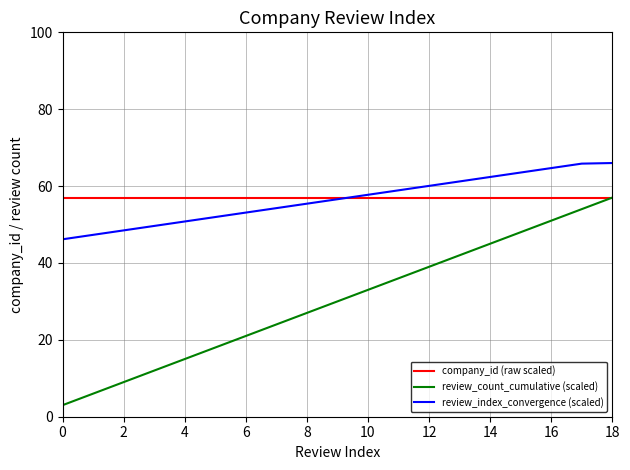

Which series has the widest spread of values?

review_count_cumulative (scaled)